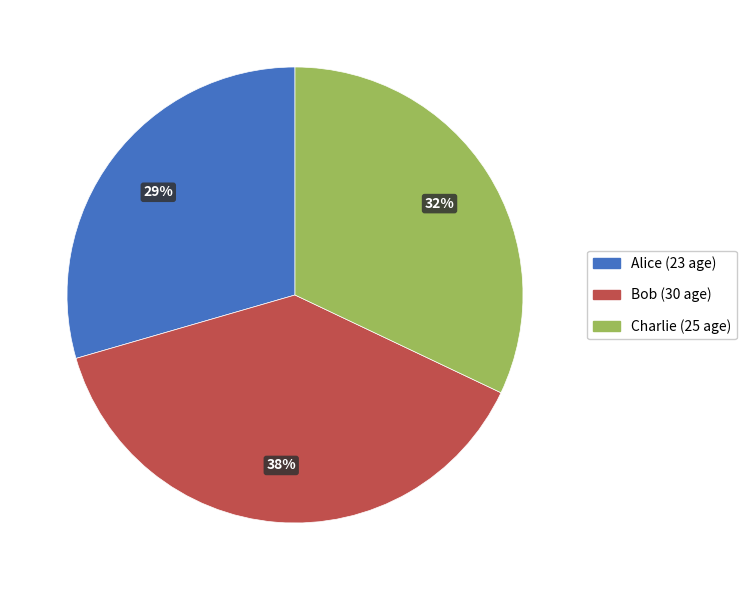

Which category has the biggest portion of the pie?

Bob